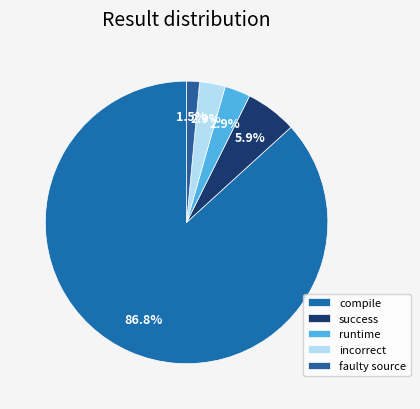

Is runtime the majority of the pie?

No